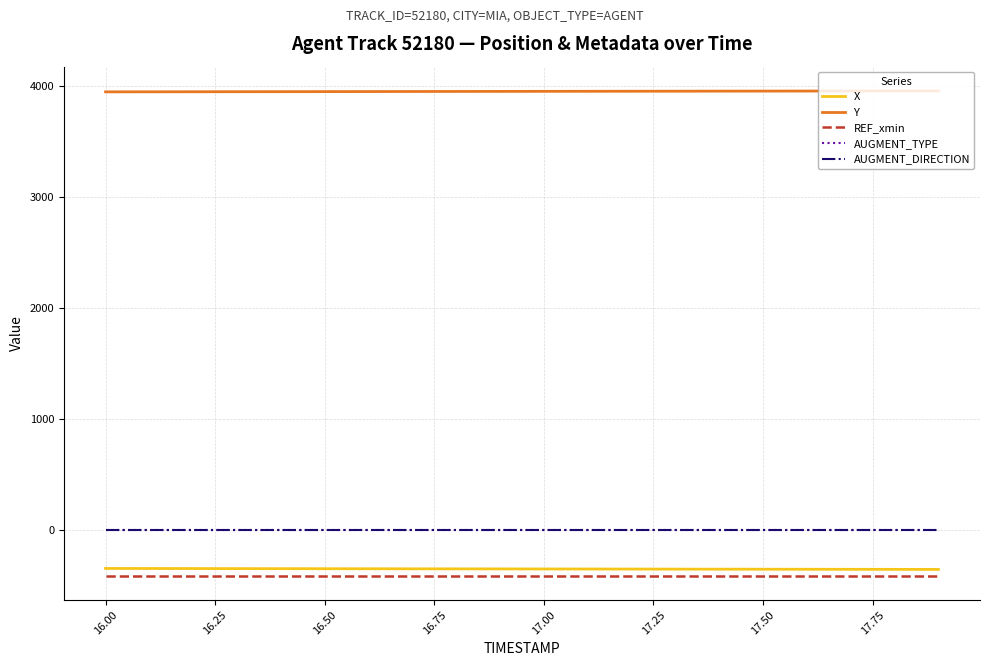

What is the greatest value displayed?

3957.5